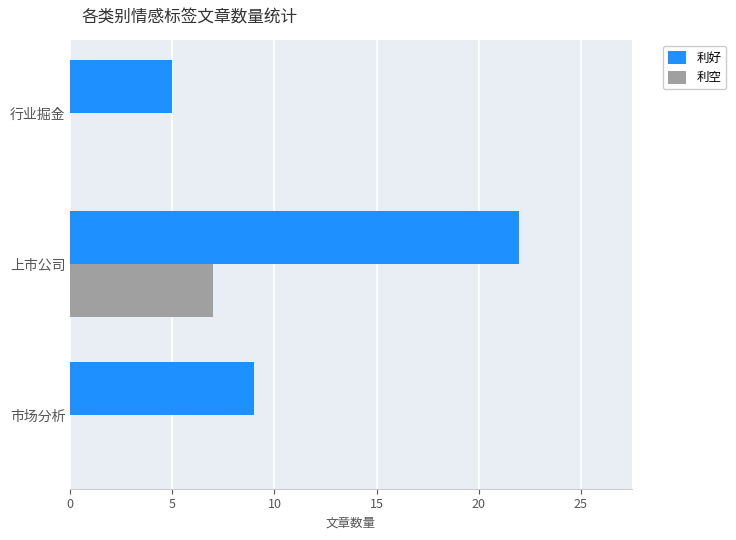

What is the sum of the 利好 values at 行业掘金 and 市场分析?

14